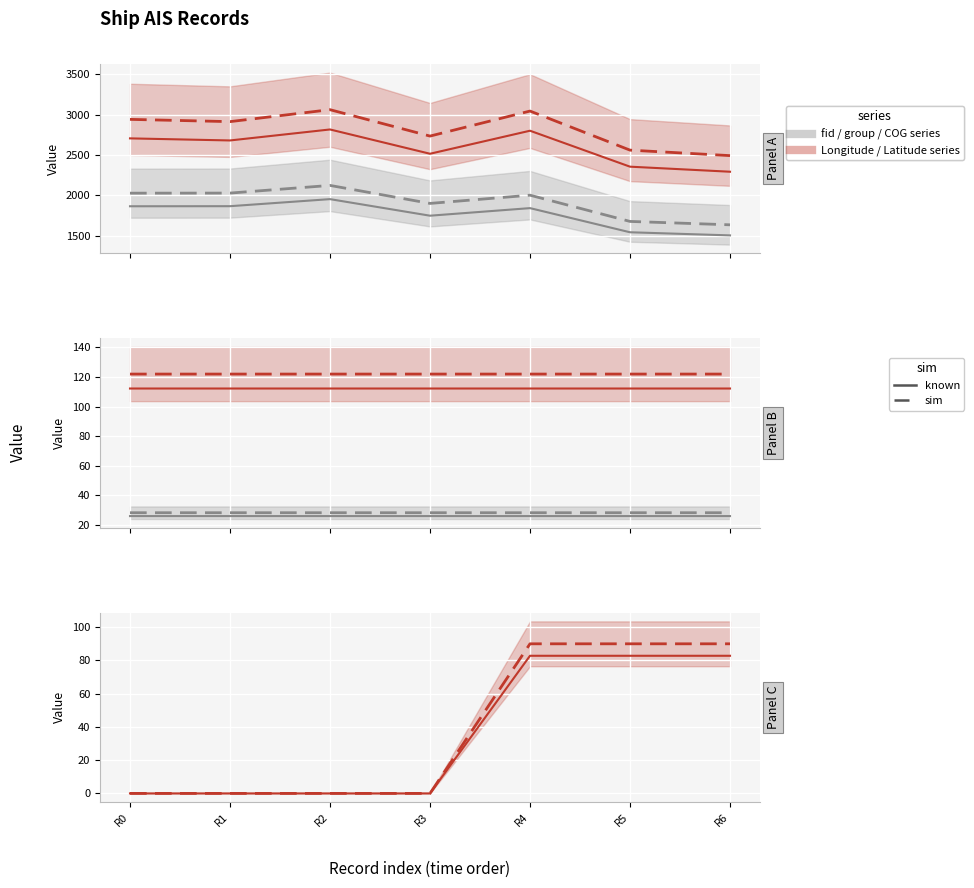

Count the number of categories in the chart.

7